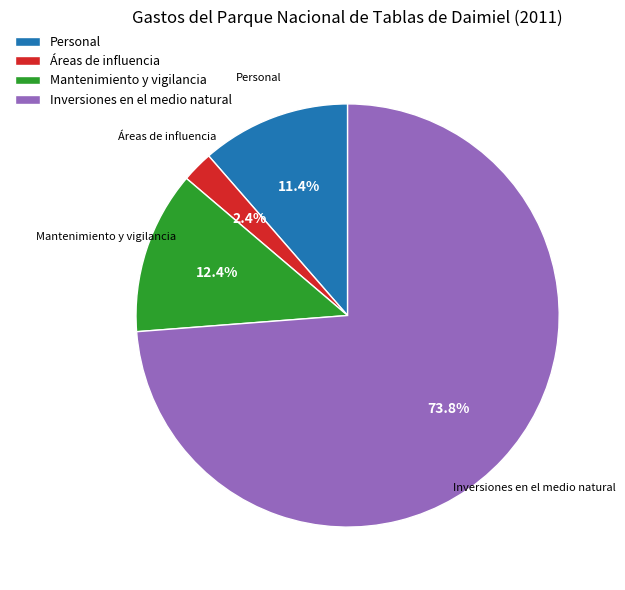

Rank the categories by value from lowest to highest.

Áreas de influencia, Personal, Mantenimiento y vigilancia, Inversiones en el medio natural